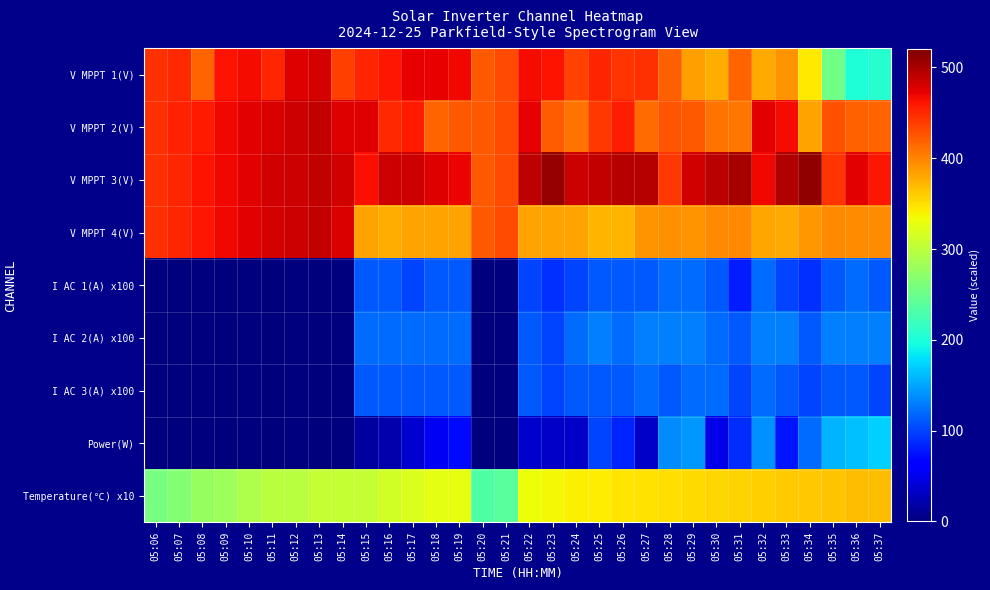

What is the total value across all series at 05:11?

2194.1